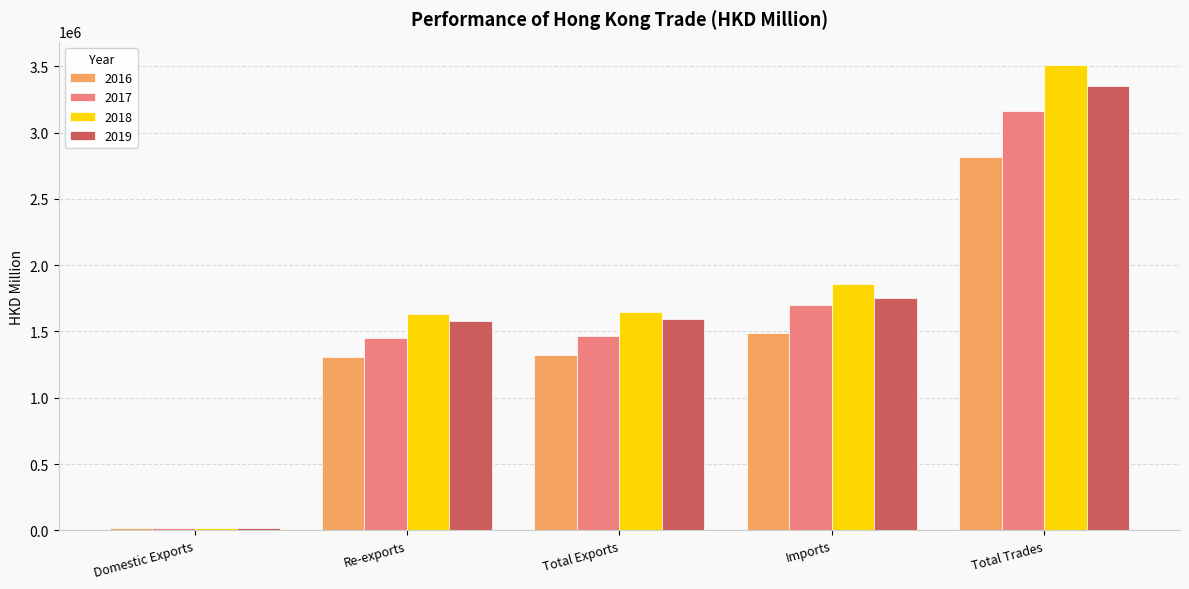

What is the label of the 2nd bar from the right?

Imports